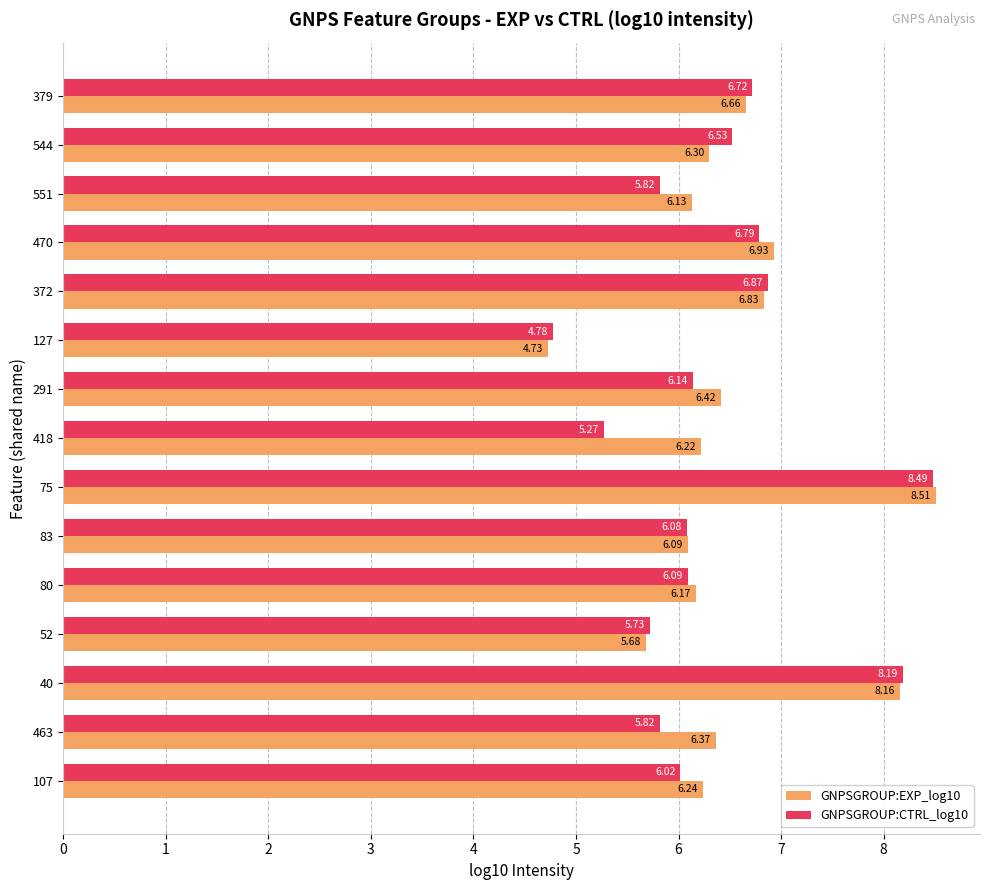

What is the sum of all GNPSGROUP:EXP_log10 values?

97.4